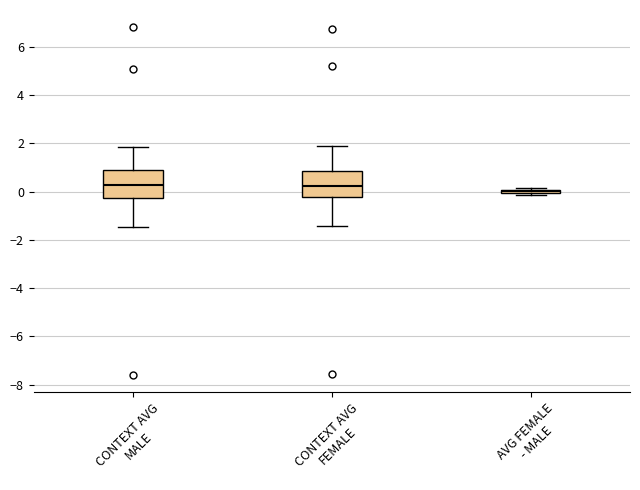

Reading left to right, read every box against the y-axis: the position of its median line, the range the box covers, and the ends of its whiskers. The values are not printed on the chart, so give them approximately, as read against the axis.

CONTEXT AVG MALE: median 0.2, box -0.2 to 0.8, whiskers -1.4 to 1.8
CONTEXT AVG FEMALE: median 0.2, box -0.2 to 0.8, whiskers -1.4 to 1.8
AVG FEMALE - MALE: box collapsed to a line at 0.0, whiskers -0.2 to 0.2